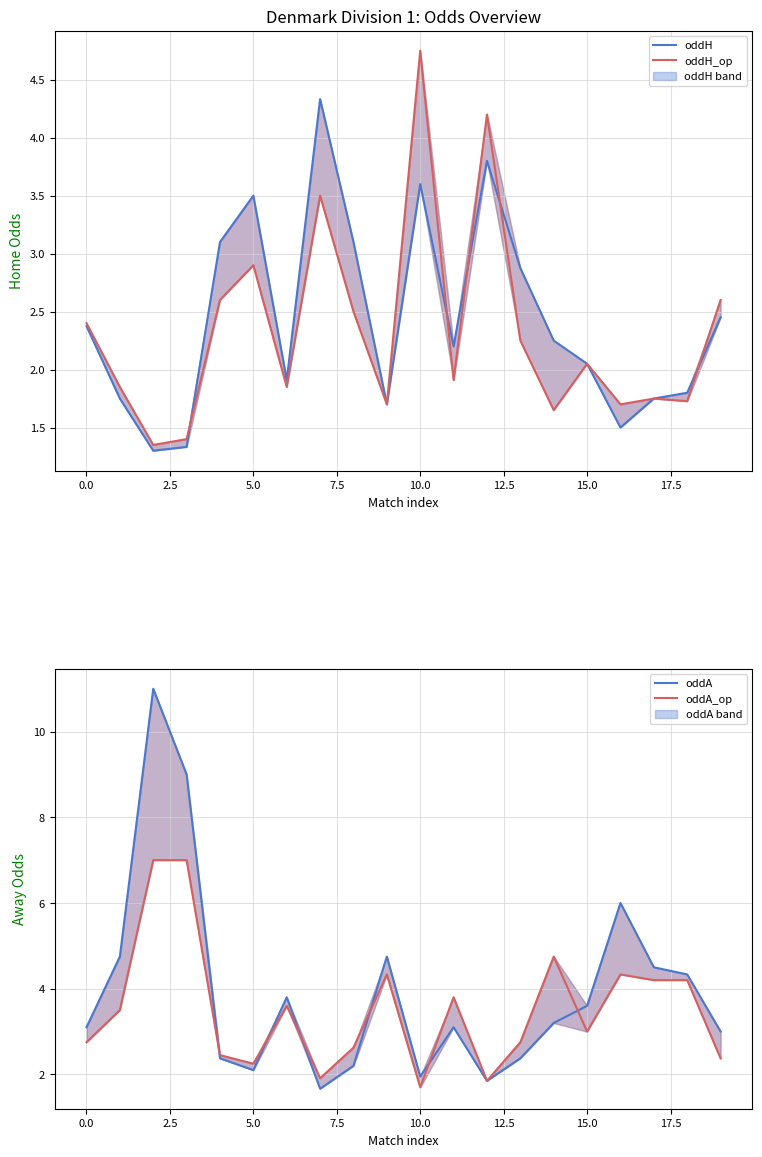

Reading right to left, list all the values displayed in this chart.

oddH: 2.5	1.8	1.8	1.5	2.0	2.2	2.9	3.8	2.2	3.6	1.7	3.1	4.3	1.9	3.5	3.1	1.3	1.3	1.8	2.4
oddH_op: 2.6	1.7	1.8	1.7	2.0	1.6	2.2	4.2	1.9	4.8	1.7	2.5	3.5	1.9	2.9	2.6	1.4	1.4	1.9	2.4
oddA: 3.0	4.3	4.5	6.0	3.6	3.2	2.4	1.9	3.1	1.9	4.8	2.2	1.7	3.8	2.1	2.4	9.0	11.0	4.8	3.1
oddA_op: 2.4	4.2	4.2	4.3	3.0	4.8	2.8	1.9	3.8	1.7	4.3	2.6	1.9	3.6	2.2	2.5	7.0	7.0	3.5	2.8